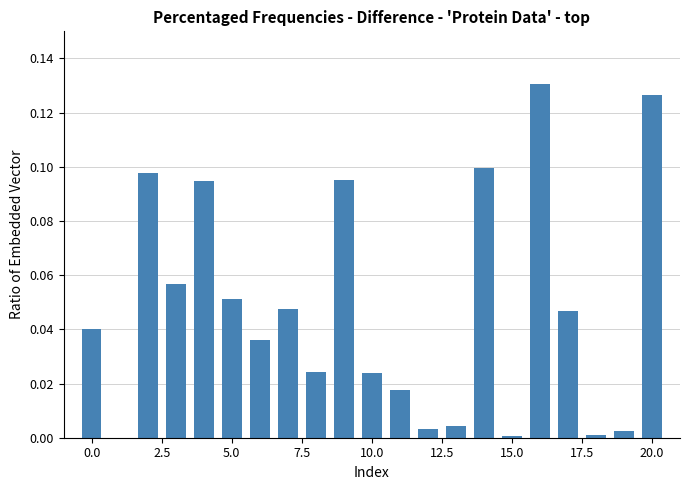

What is the sum of all values?

1.0